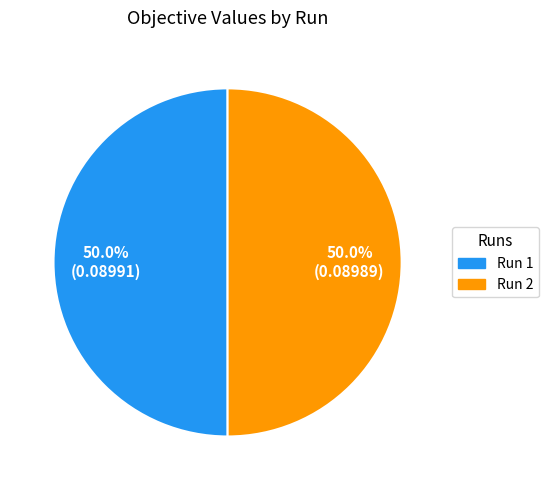

Count the number of slices in the pie.

2